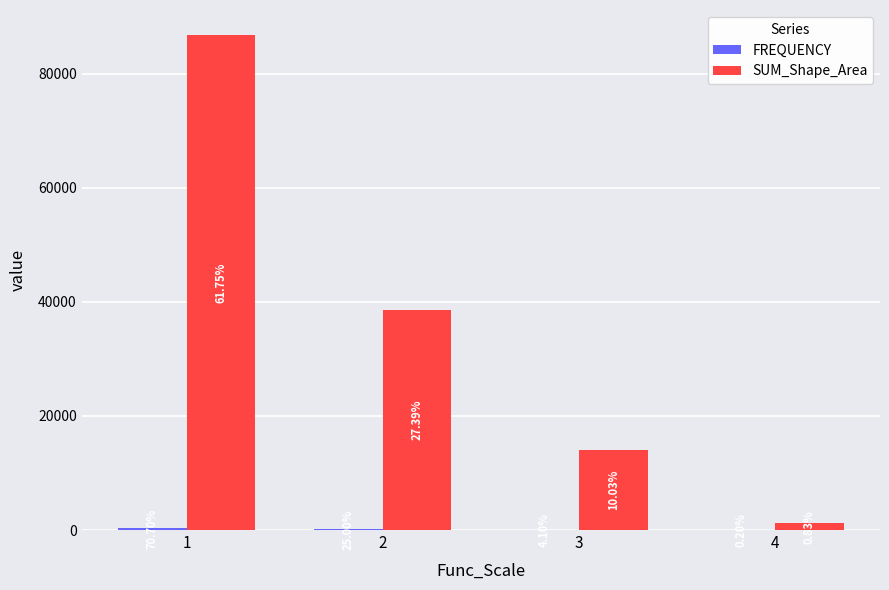

How many groups of bars are there?

4